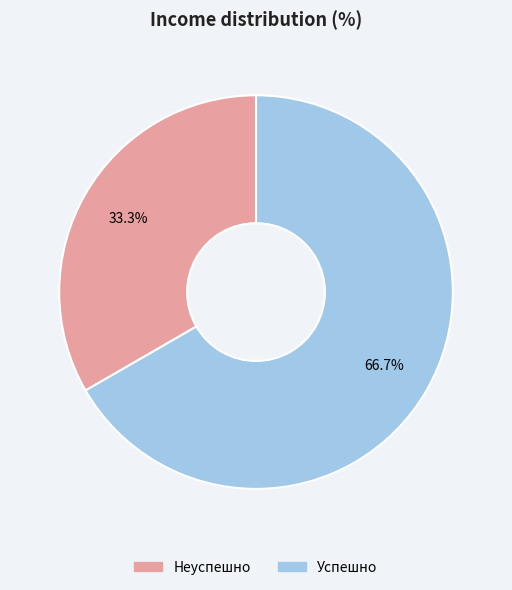

What percentage is NOT represented by Неуспешно?

66.7%